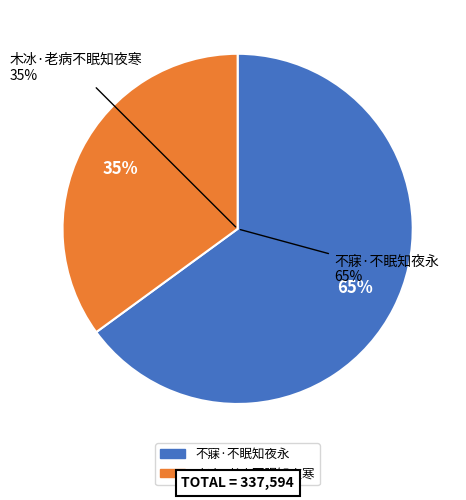

Combined, what portion of the pie is 不寐·不眠知夜永 and 木冰·老病不眠知夜寒?

100.0%